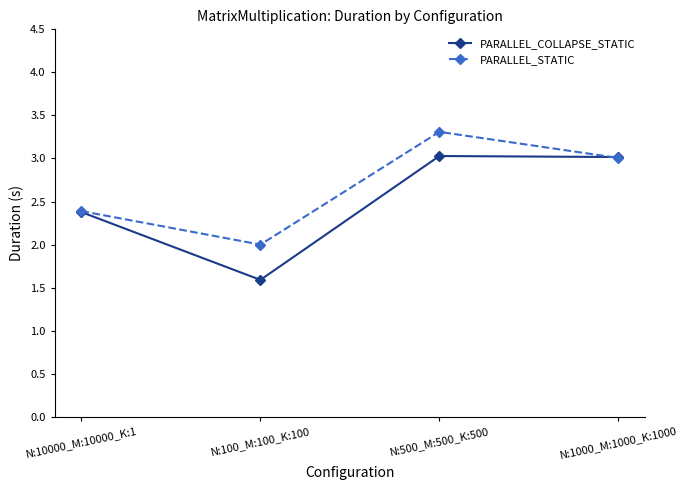

Which series changed the most between N:10000_M:10000_K:1 and N:1000_M:1000_K:1000?

PARALLEL_COLLAPSE_STATIC